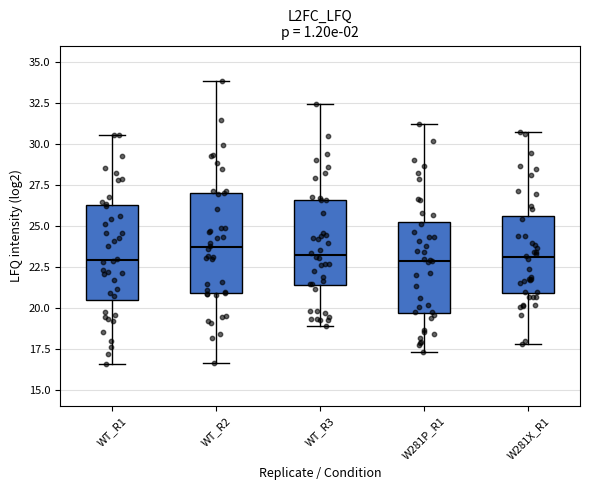

Reading left to right, read every box against the y-axis: the position of its median line, the range the box covers, and the ends of its whiskers. The values are not printed on the chart, so give them approximately, as read against the axis.

WT_R1: median 23.0, box 20.5 to 26.5, whiskers 16.5 to 30.5
WT_R2: median 23.5, box 21.0 to 27.0, whiskers 16.5 to 34.0
WT_R3: median 23.0, box 21.5 to 26.5, whiskers 19.0 to 32.5
W281P_R1: median 23.0, box 19.5 to 25.0, whiskers 17.5 to 31.0
W281X_R1: median 23.0, box 21.0 to 25.5, whiskers 18.0 to 30.5